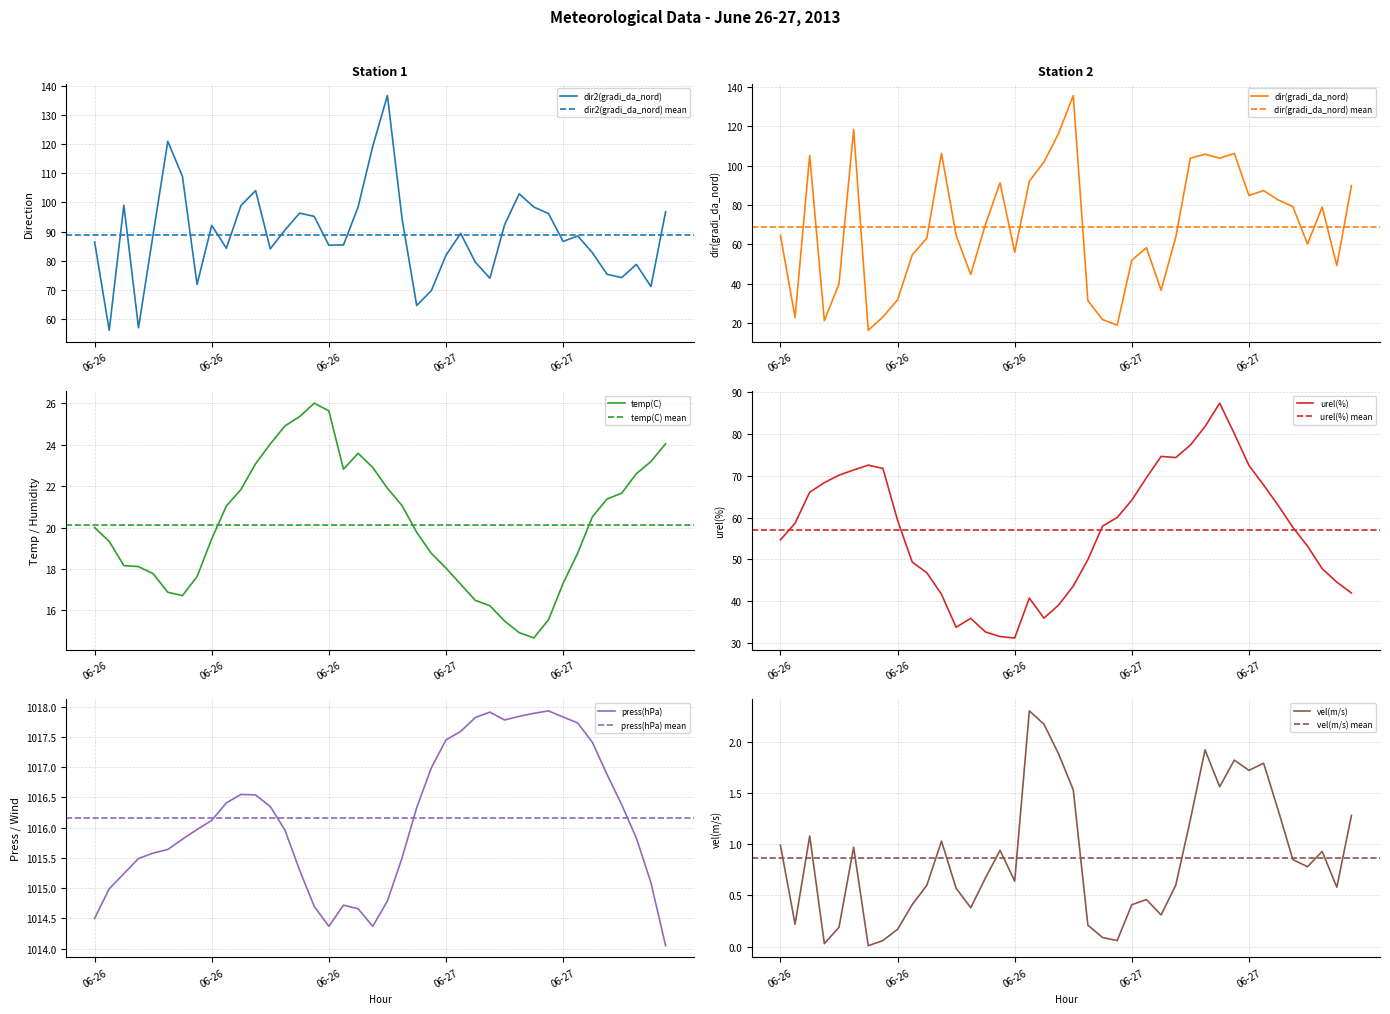

At 2013-06-26 14:00, list the series in order from largest to smallest.

press(hPa), dir2(gradi_da_nord), dir(gradi_da_nord), urel(%), temp(C), vel(m/s)